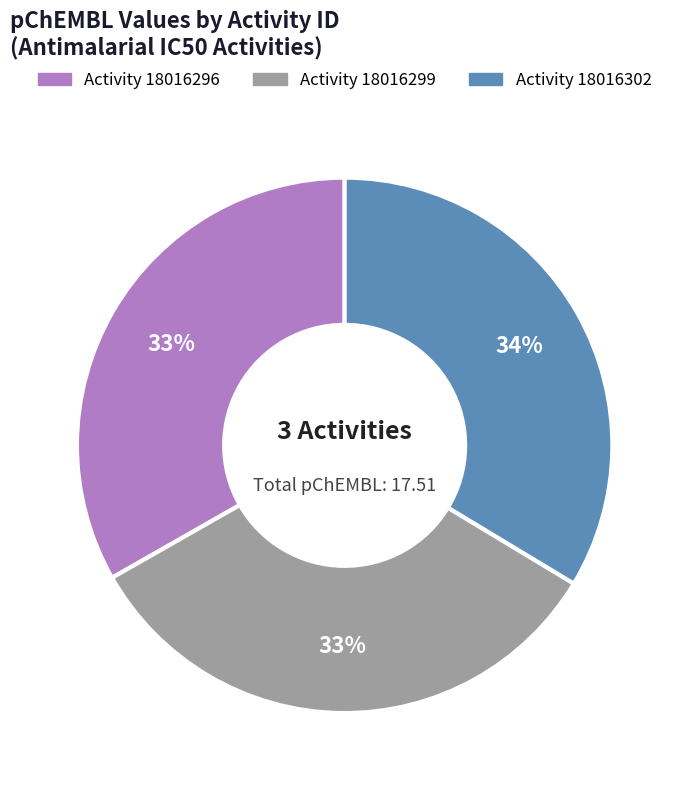

Is the sum of Activity 18016302 and Activity 18016299 greater than half?

Yes